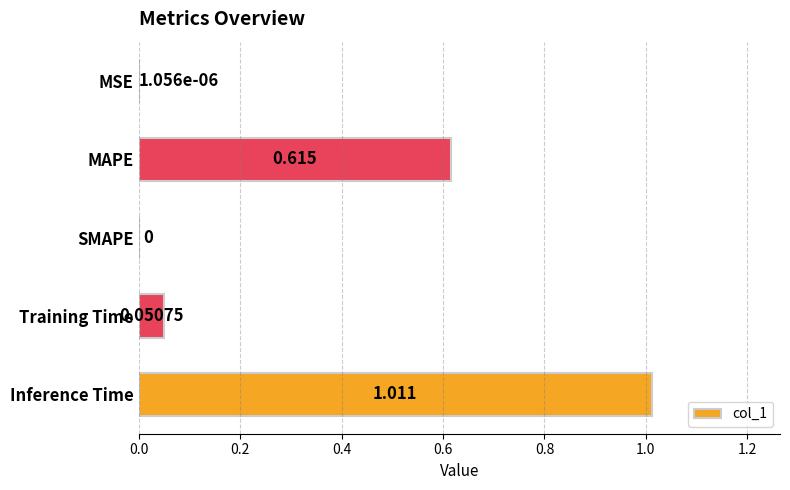

Which has a higher value, MSE or Inference Time?

Inference Time